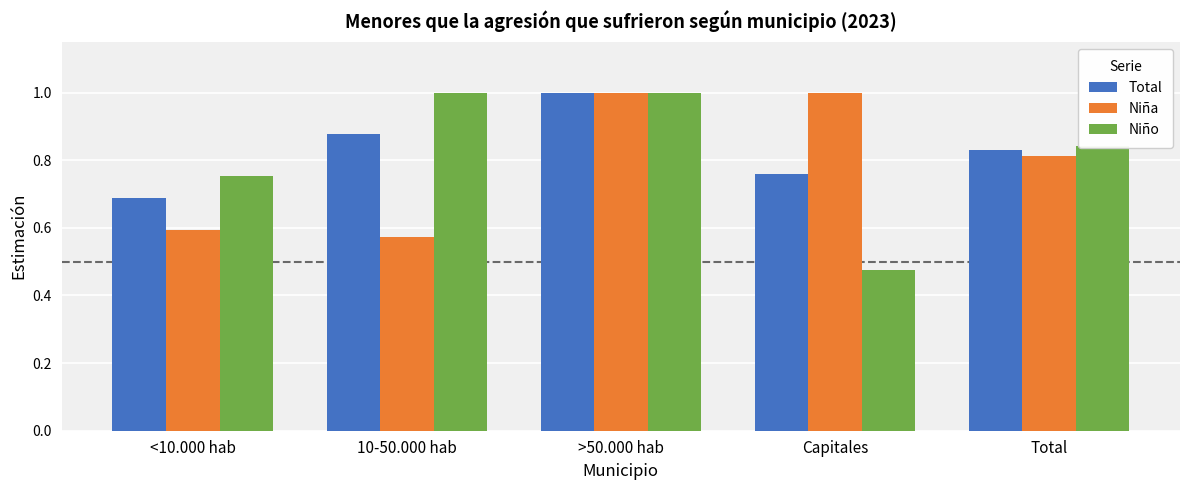

What is the sum of the Niño values at Capitales and >50.000 hab?

1.5